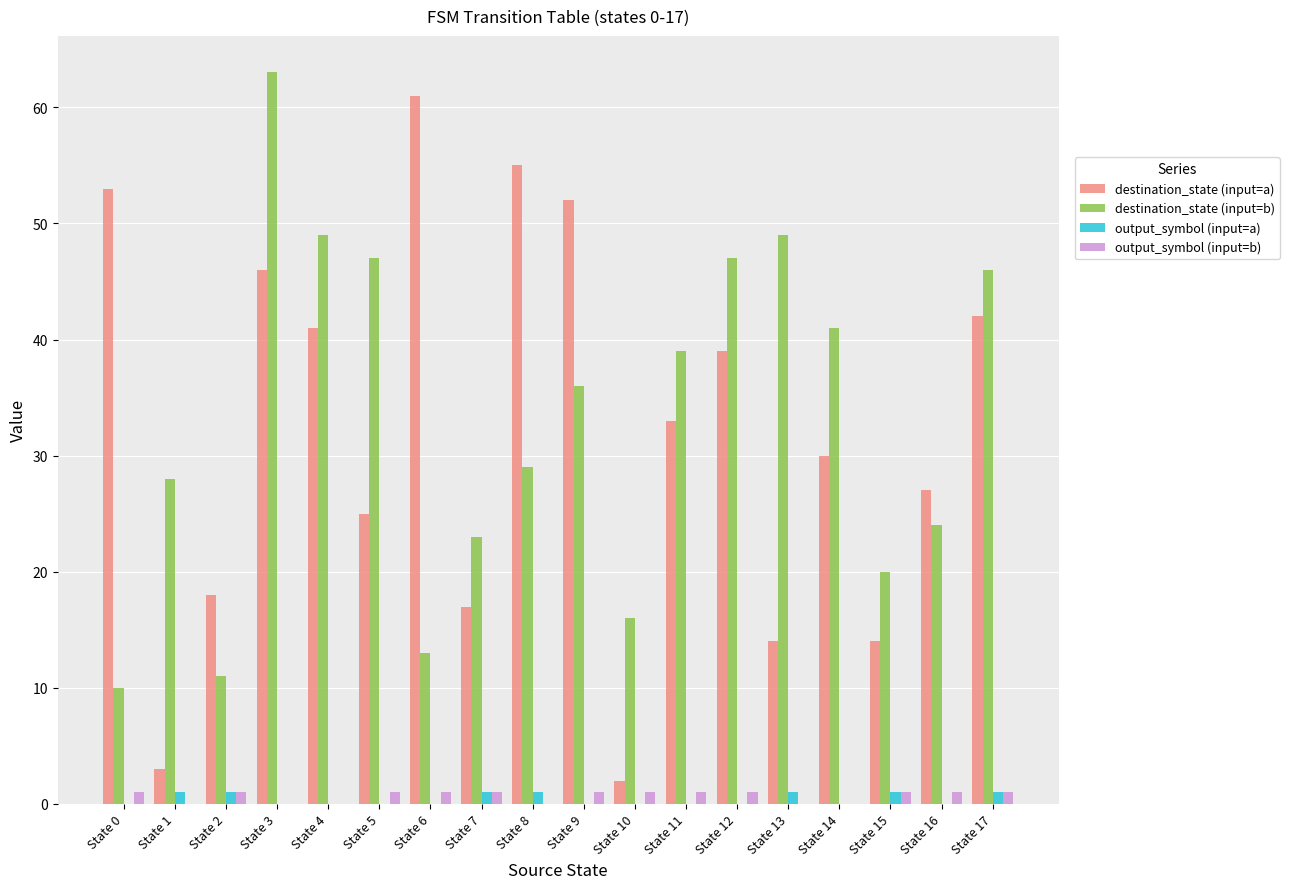

At which category is the sum across all series the highest?

State 3